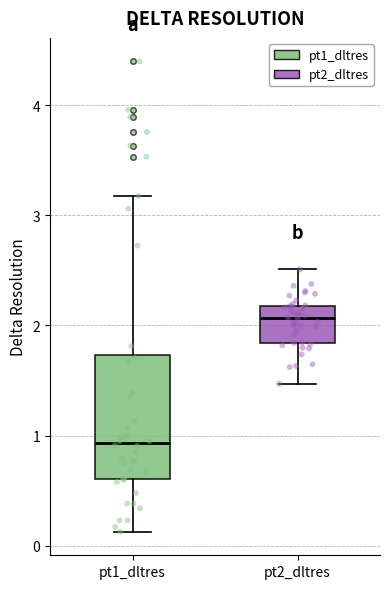

Reading left to right, transcribe this box plot: for each box, give where its median line is, the range the box spans, and where its two whiskers end, as read against the y-axis. The values are not printed on the chart, so give them approximately, as read against the axis.

pt1_dltres: median 0.9, box 0.6 to 1.7, whiskers 0.1 to 3.2
pt2_dltres: median 2.1, box 1.8 to 2.2, whiskers 1.5 to 2.5